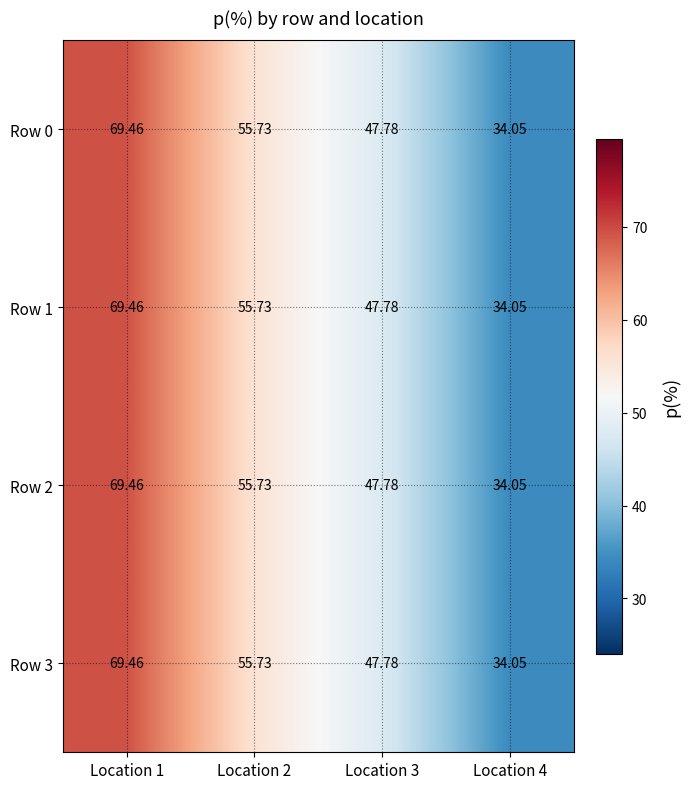

Is the value of Row 3 at Location 4 greater than the value of Row 0 at Location 3?

No